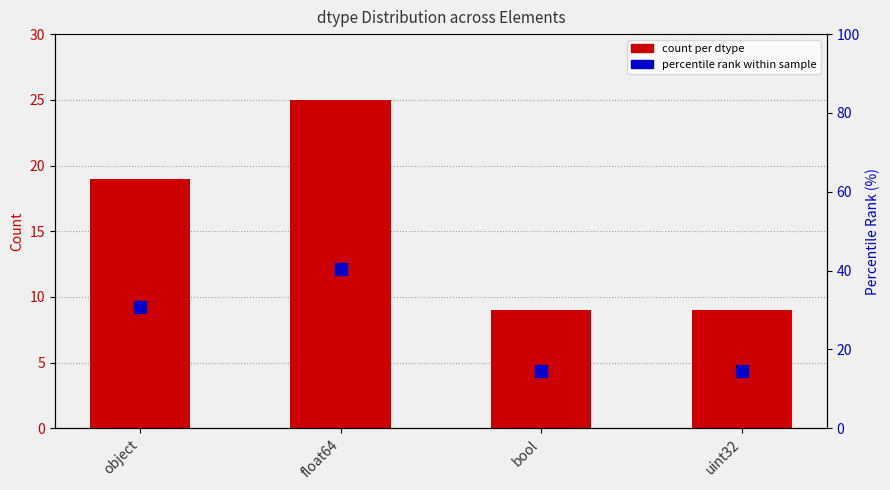

Which label corresponds to the smallest value in the chart?

bool